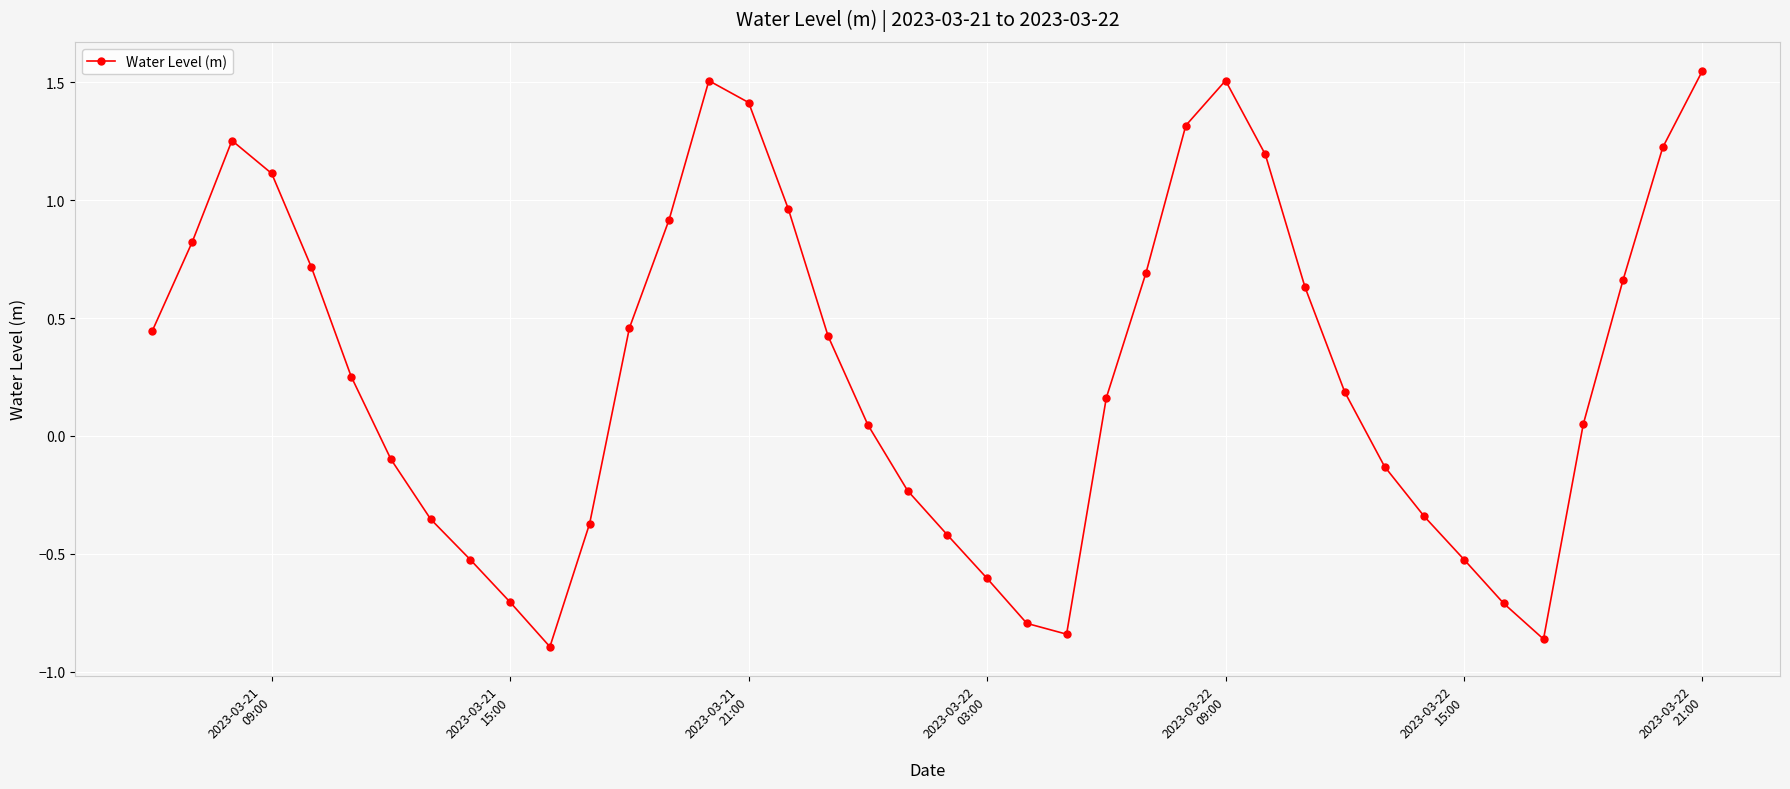

How many interior local peaks (higher than both neighbors) does the data have?

3